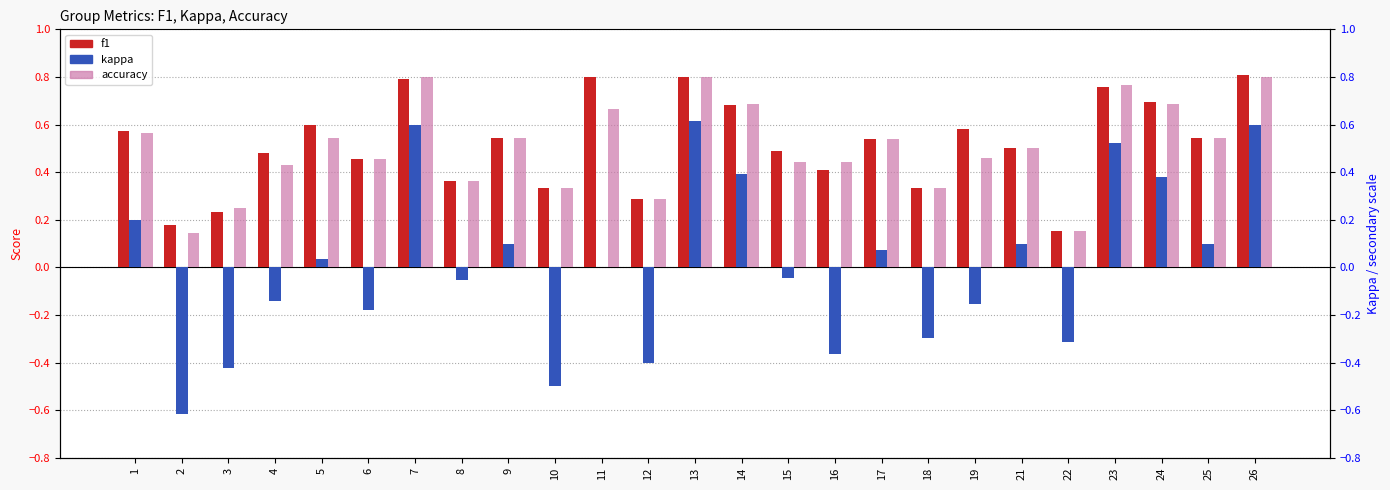

Reading left to right, list all the values displayed in this chart.

f1: 0.6	0.2	0.2	0.5	0.6	0.5	0.8	0.4	0.5	0.3	0.8	0.3	0.8	0.7	0.5	0.4	0.5	0.3	0.6	0.5	0.2	0.8	0.7	0.5	0.8
kappa: 0.2	-0.6	-0.4	-0.1	0.0	-0.2	0.6	-0.1	0.1	-0.5	0.0	-0.4	0.6	0.4	-0.0	-0.4	0.1	-0.3	-0.2	0.1	-0.3	0.5	0.4	0.1	0.6
accuracy: 0.6	0.1	0.2	0.4	0.5	0.5	0.8	0.4	0.5	0.3	0.7	0.3	0.8	0.7	0.4	0.4	0.5	0.3	0.5	0.5	0.2	0.8	0.7	0.5	0.8